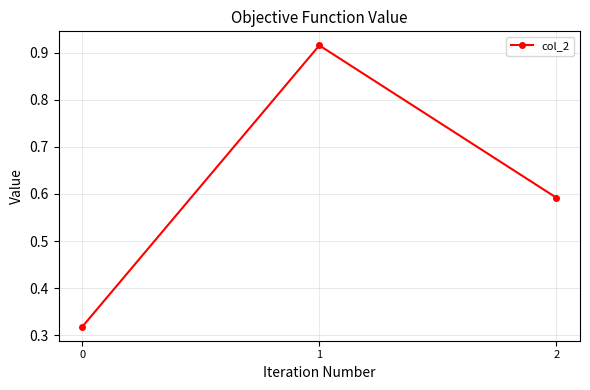

How many lines are shown in the chart?

1